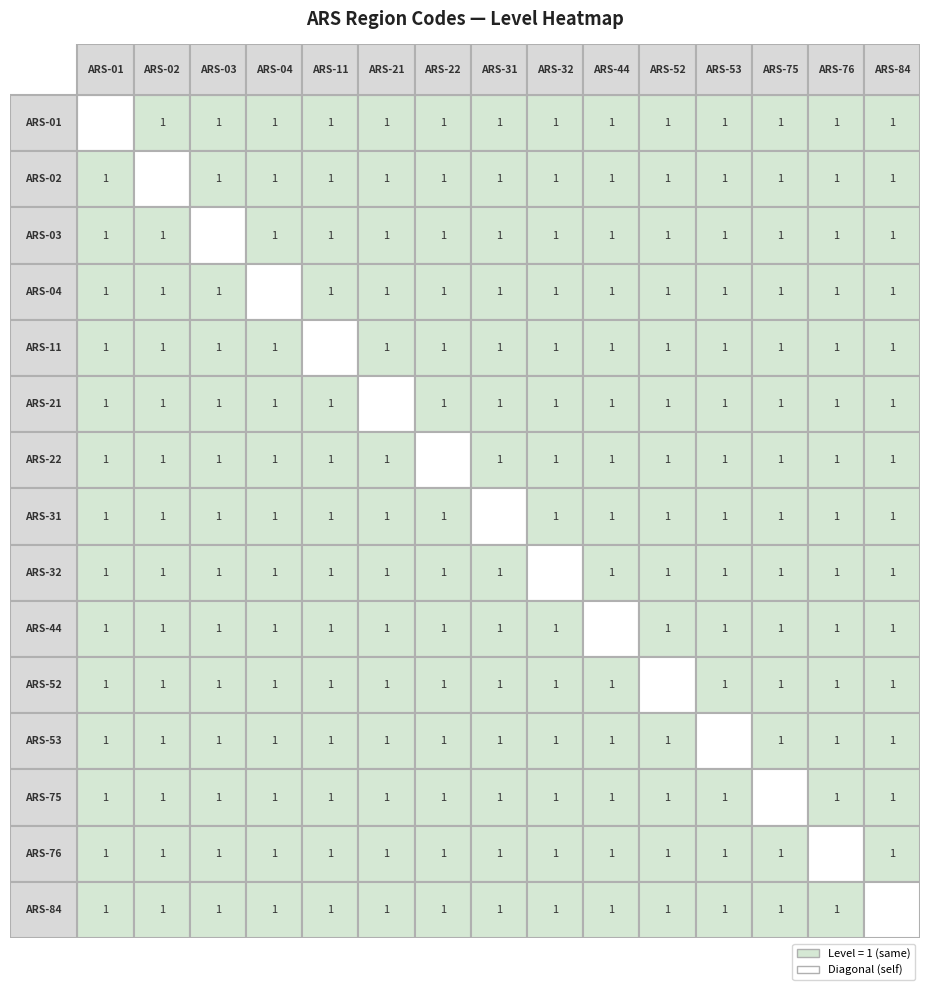

Reading left to right, list all the values displayed in this chart.

ARS-01: 0	1	1	1	1	1	1	1	1	1	1	1	1	1	1
ARS-02: 1	0	1	1	1	1	1	1	1	1	1	1	1	1	1
ARS-03: 1	1	0	1	1	1	1	1	1	1	1	1	1	1	1
ARS-04: 1	1	1	0	1	1	1	1	1	1	1	1	1	1	1
ARS-11: 1	1	1	1	0	1	1	1	1	1	1	1	1	1	1
ARS-21: 1	1	1	1	1	0	1	1	1	1	1	1	1	1	1
ARS-22: 1	1	1	1	1	1	0	1	1	1	1	1	1	1	1
ARS-31: 1	1	1	1	1	1	1	0	1	1	1	1	1	1	1
ARS-32: 1	1	1	1	1	1	1	1	0	1	1	1	1	1	1
ARS-44: 1	1	1	1	1	1	1	1	1	0	1	1	1	1	1
ARS-52: 1	1	1	1	1	1	1	1	1	1	0	1	1	1	1
ARS-53: 1	1	1	1	1	1	1	1	1	1	1	0	1	1	1
ARS-75: 1	1	1	1	1	1	1	1	1	1	1	1	0	1	1
ARS-76: 1	1	1	1	1	1	1	1	1	1	1	1	1	0	1
ARS-84: 1	1	1	1	1	1	1	1	1	1	1	1	1	1	0